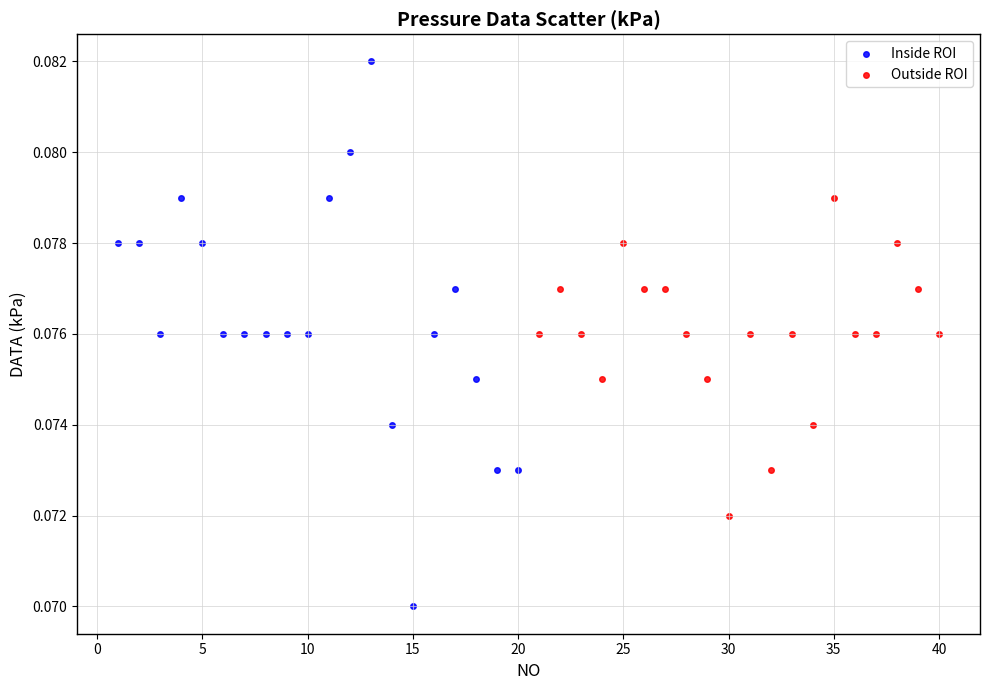

Which series reaches the maximum Y coordinate?

Inside ROI